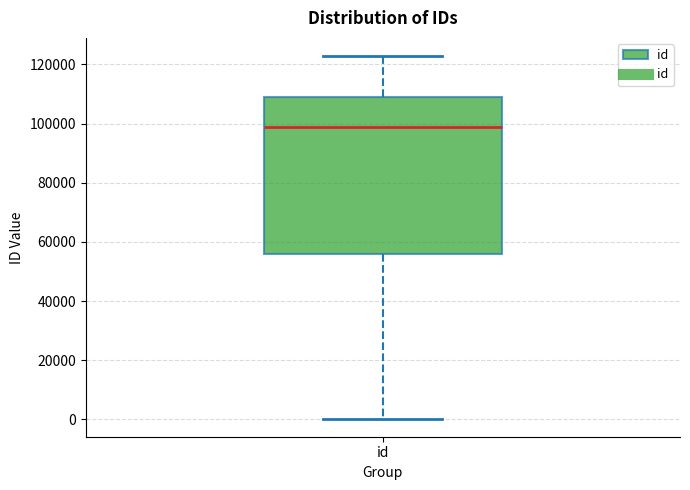

Read this box plot against the y-axis: the position of the median line, the range covered by the box, and the ends of both whiskers. The values are not printed on the chart, so give them approximately, as read against the axis.

median 98000, box 56000 to 110000, whiskers 0 to 122000